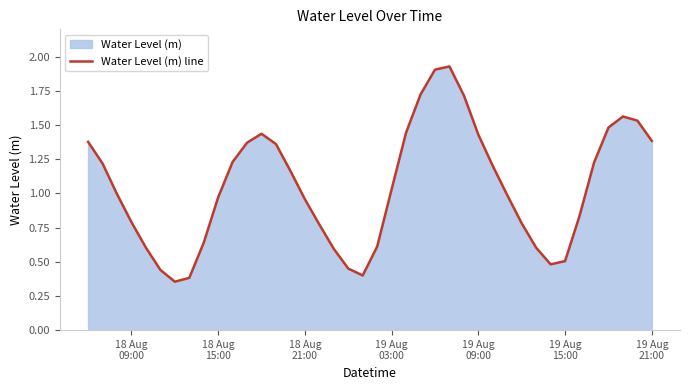

True or false: there are more than 2 points higher than both neighbors.

True